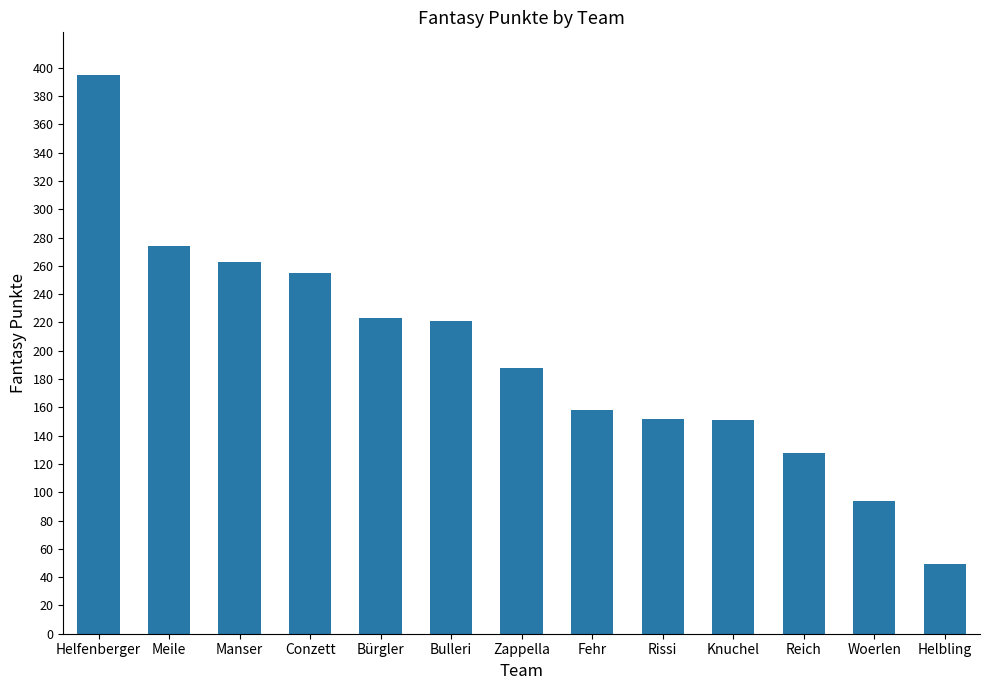

Are the bars horizontal?

No